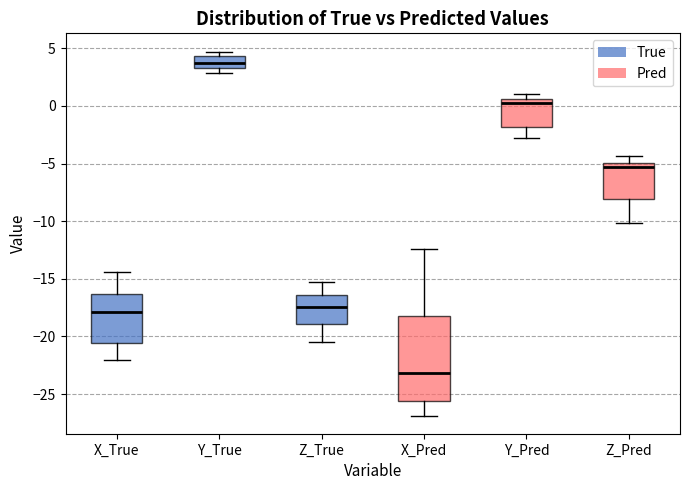

Which box has the highest median line?

Y_True